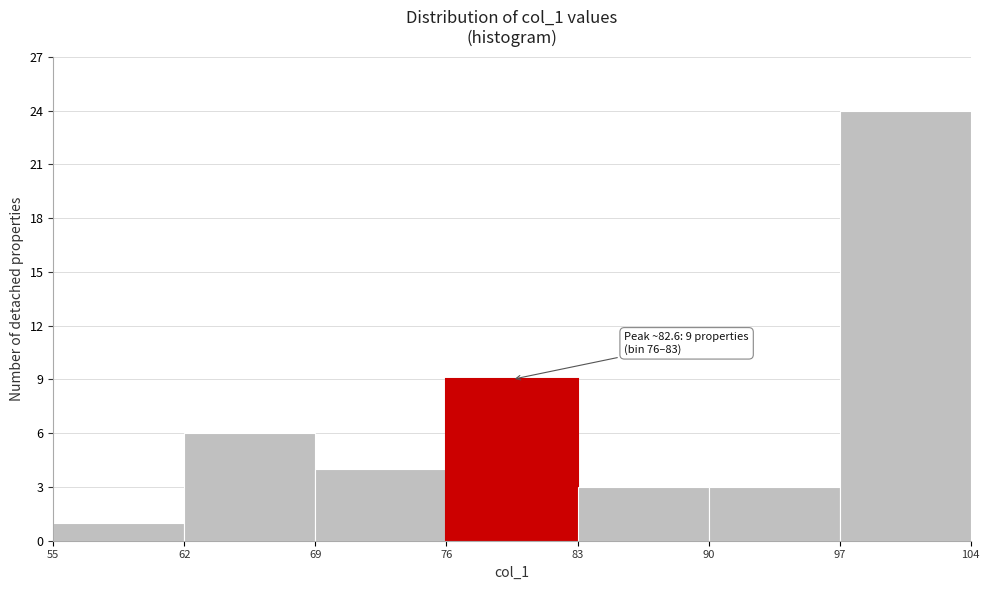

Over which range of the x-axis is the bar tallest?

97 to 104